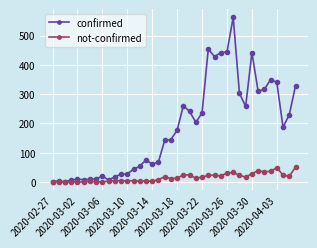

Count the number of categories in the chart.

40